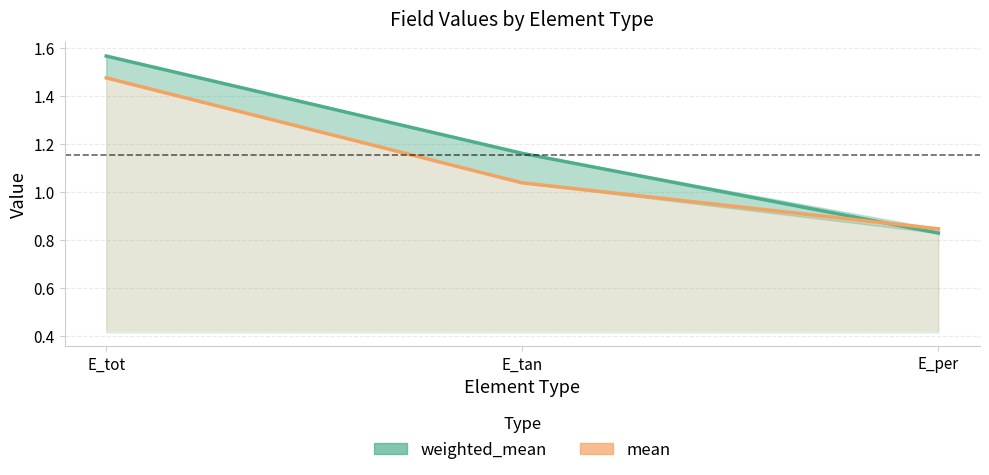

At which label does mean first exceed 1?

E_tot